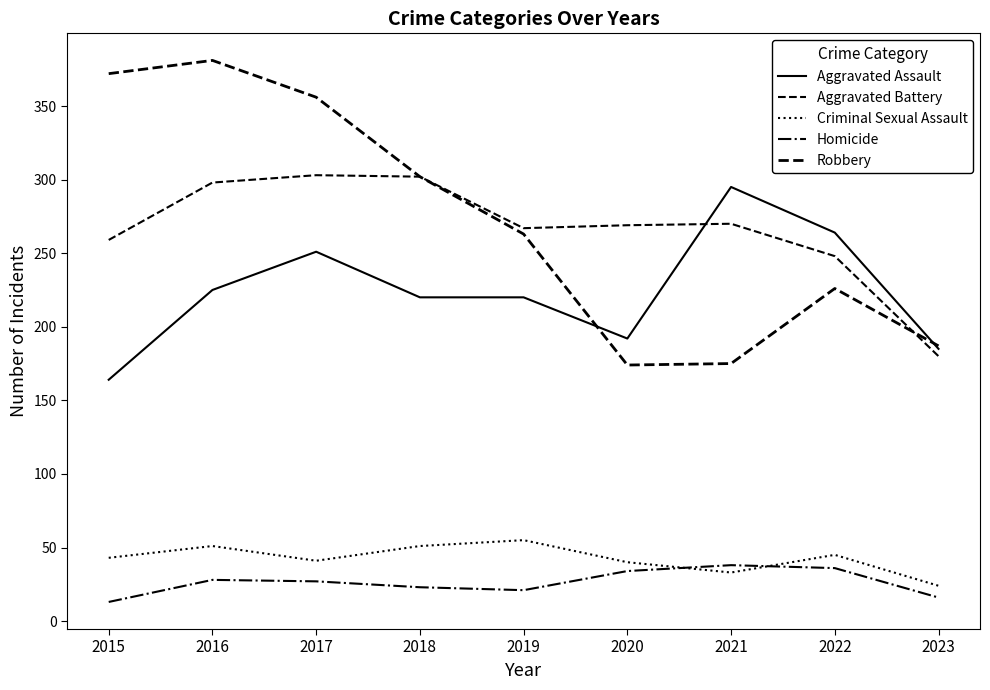

What is the average value of the Aggravated Battery series?

266